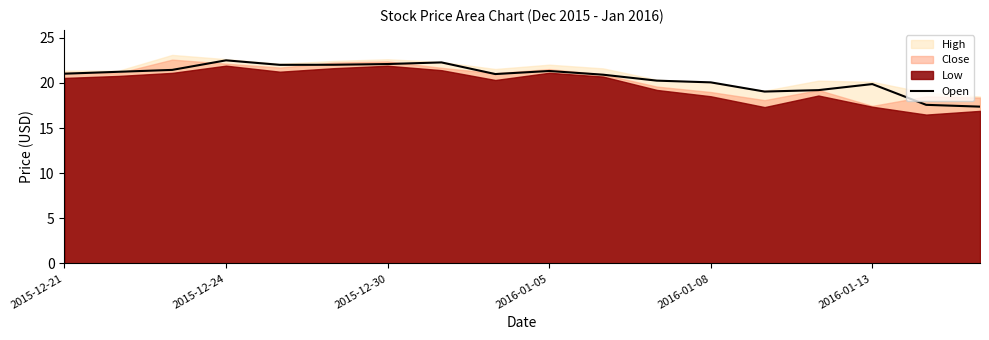

What is the lowest value of the Open series?

17.4